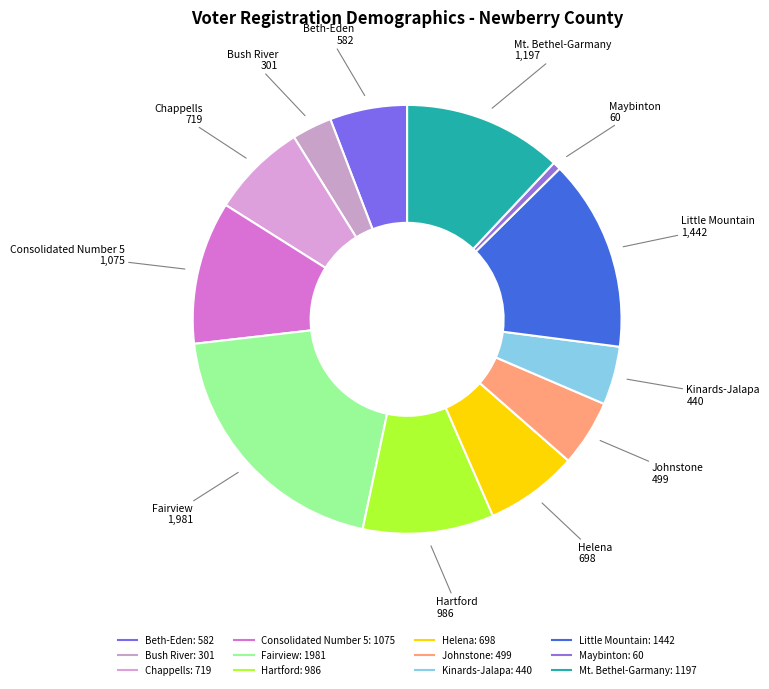

What is the largest slice in the pie chart?

Fairview